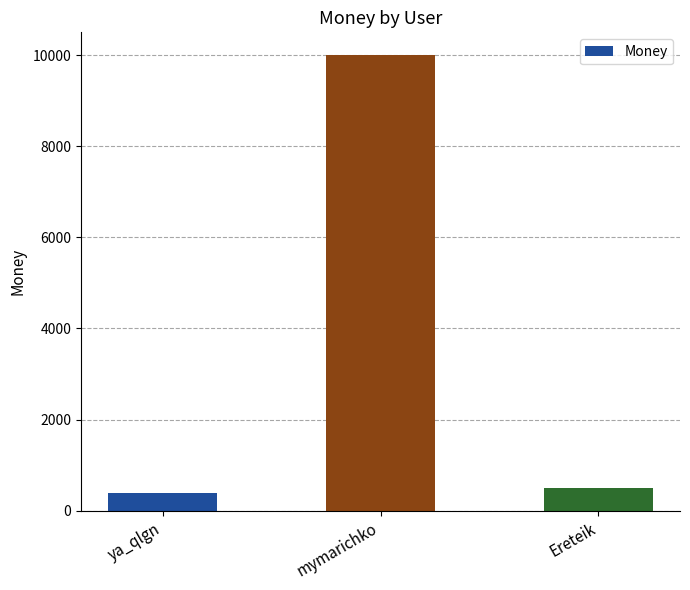

What value does the data have at mymarichko, to the nearest 10?

10000